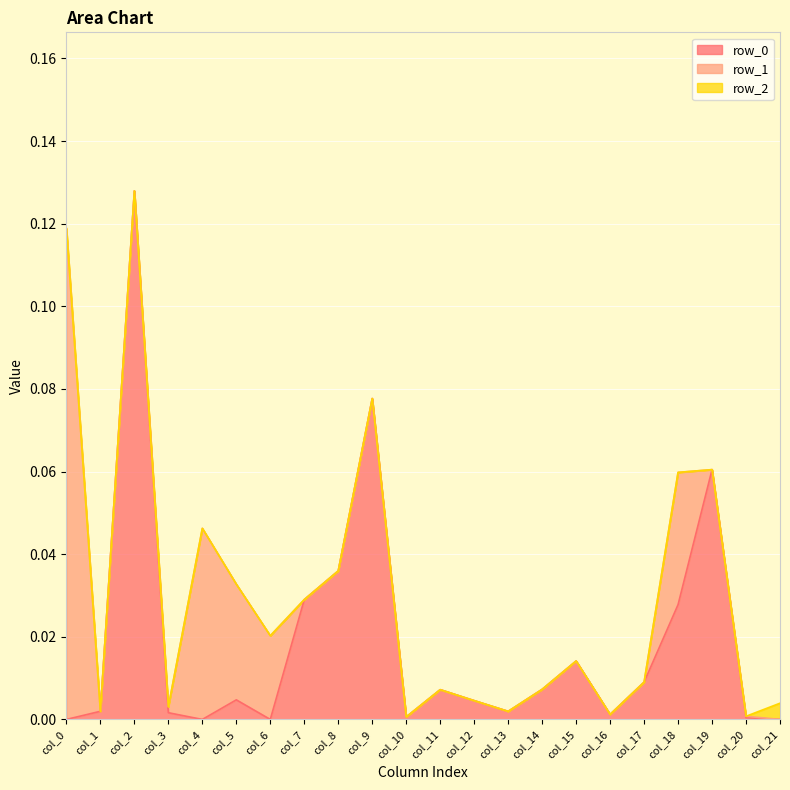

How many times do row_0 and row_2 cross each other?

1